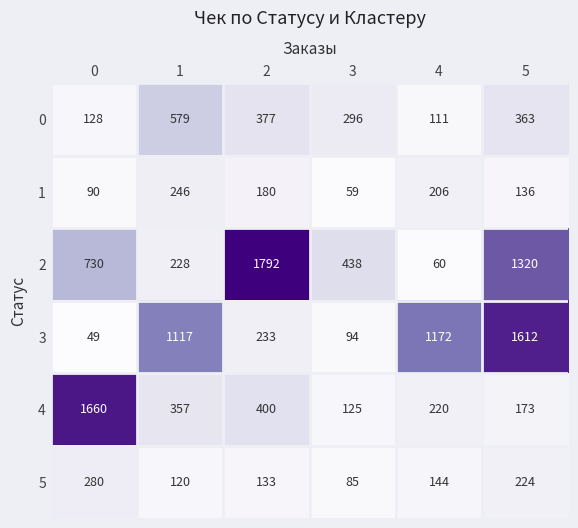

Which series has the largest range (max minus min)?

2